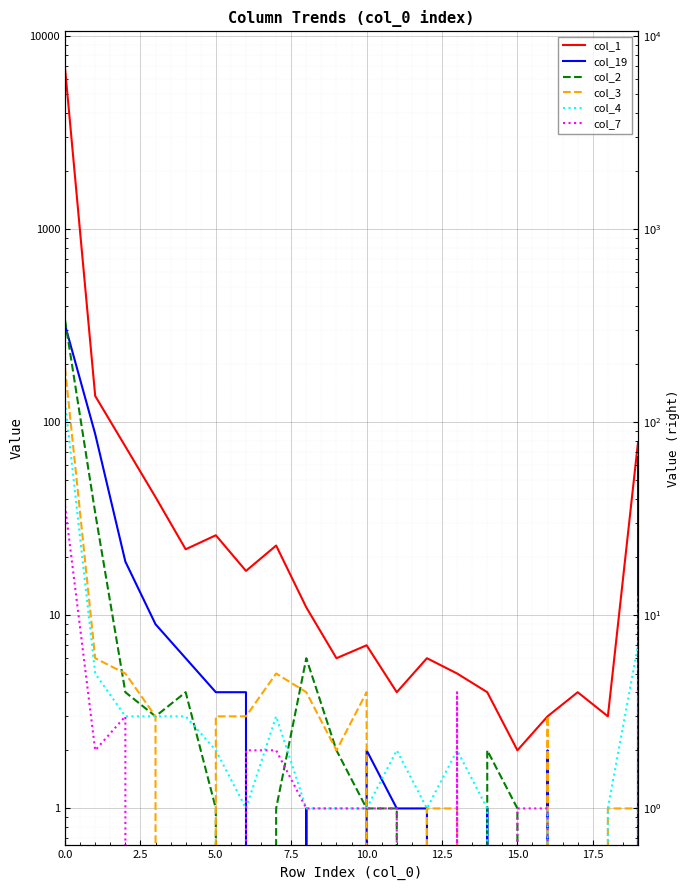

How many values in the col_4 series exceed 2?

7